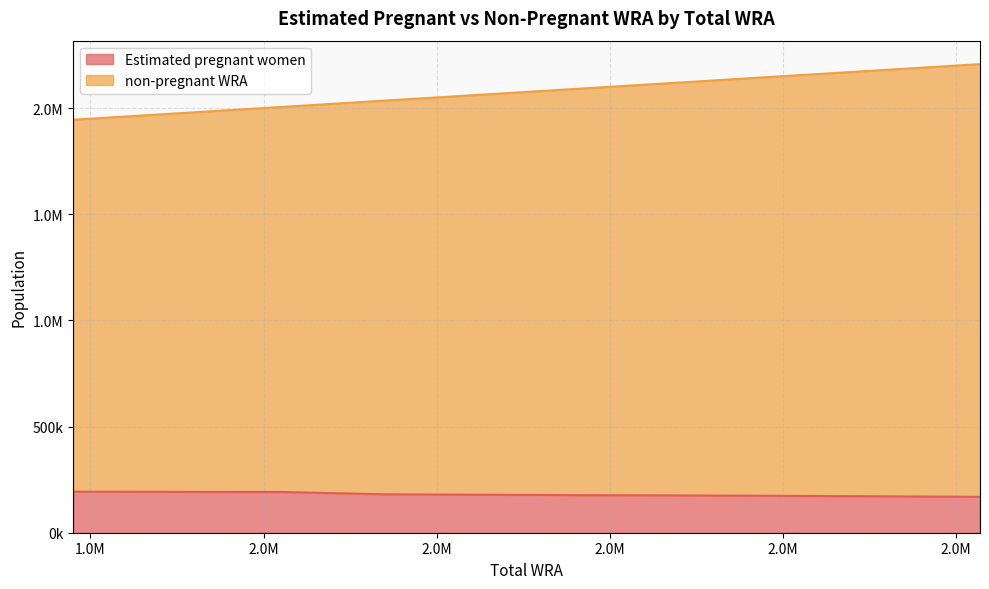

At which category is the sum across all series the highest?

2207000